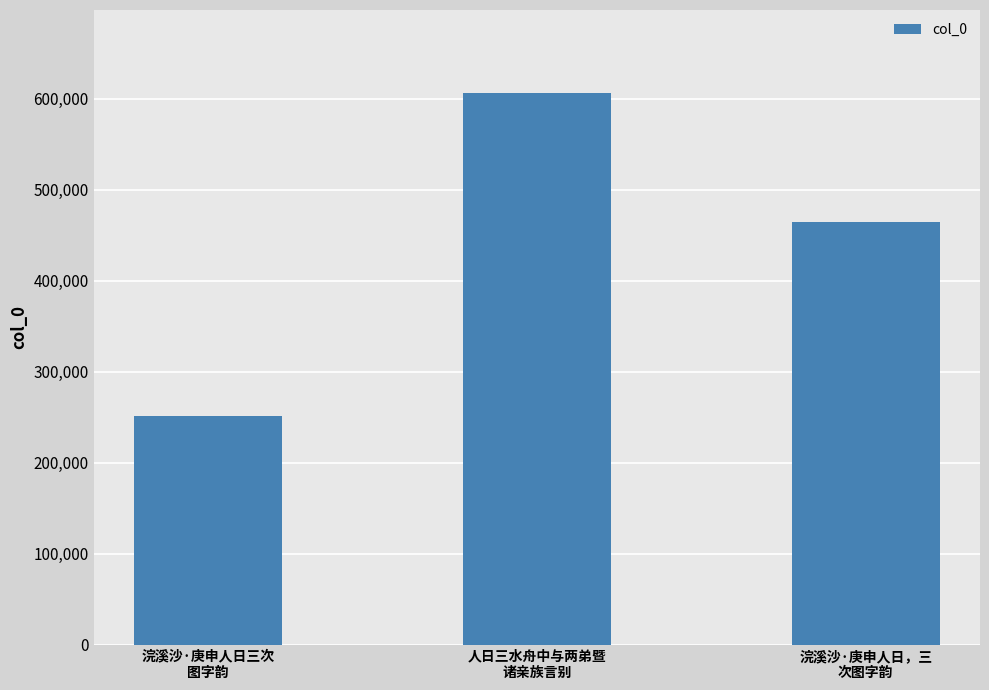

Rank the categories by value from lowest to highest.

浣溪沙·庚申人日三次图字韵, 浣溪沙·庚申人日，三次图字韵, 人日三水舟中与两弟暨诸亲族言别